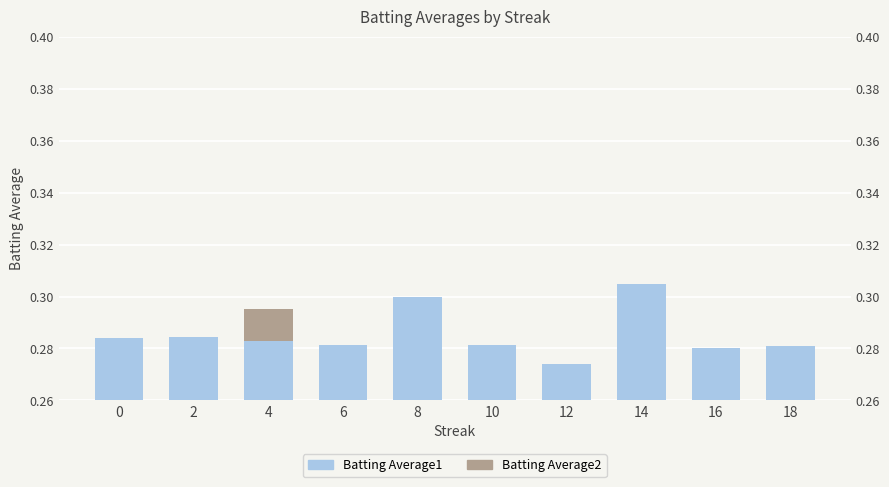

At 4, list the series in order from largest to smallest.

Batting Average2, Batting Average1